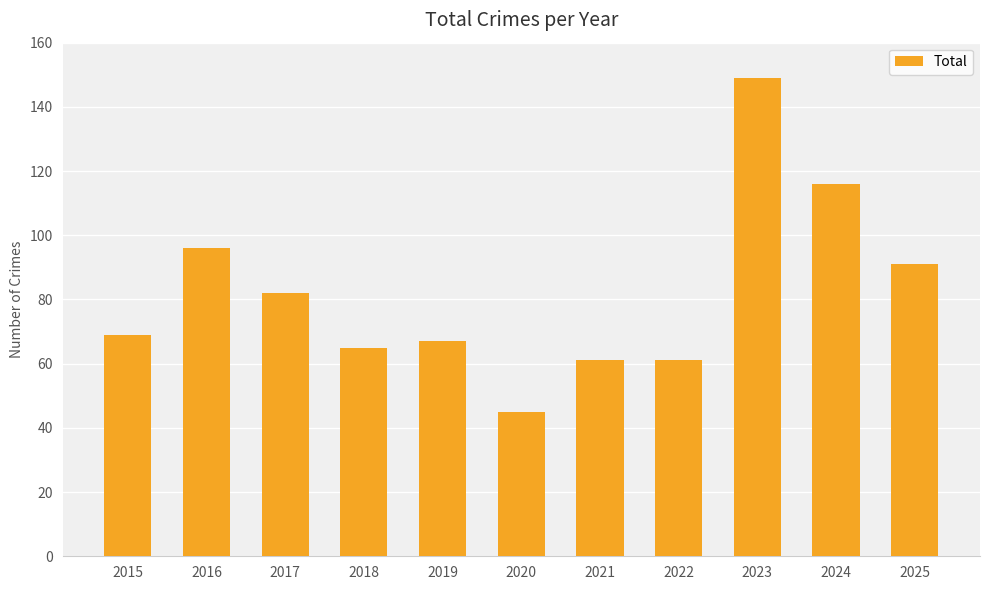

What is the sum of all values?

902